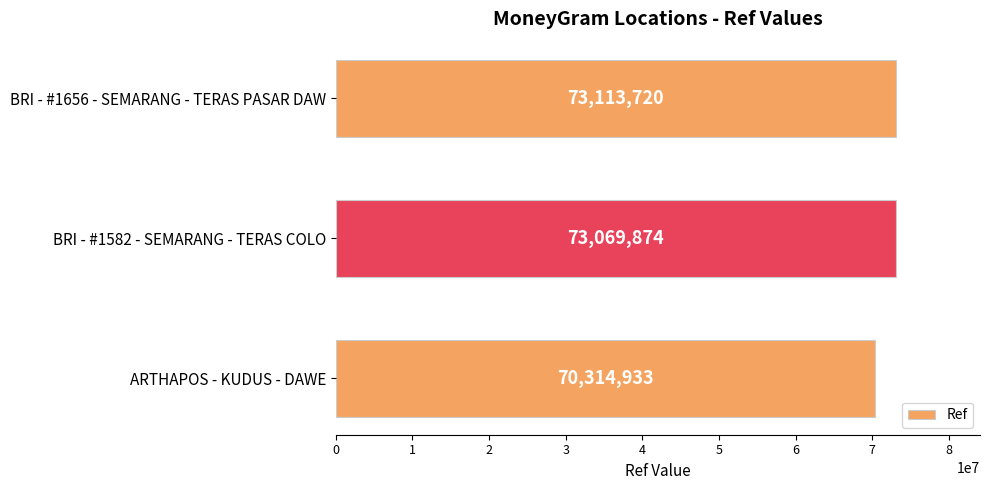

Is it true that the value at BRI - #1582 - SEMARANG - TERAS COLO is 47766988?

False